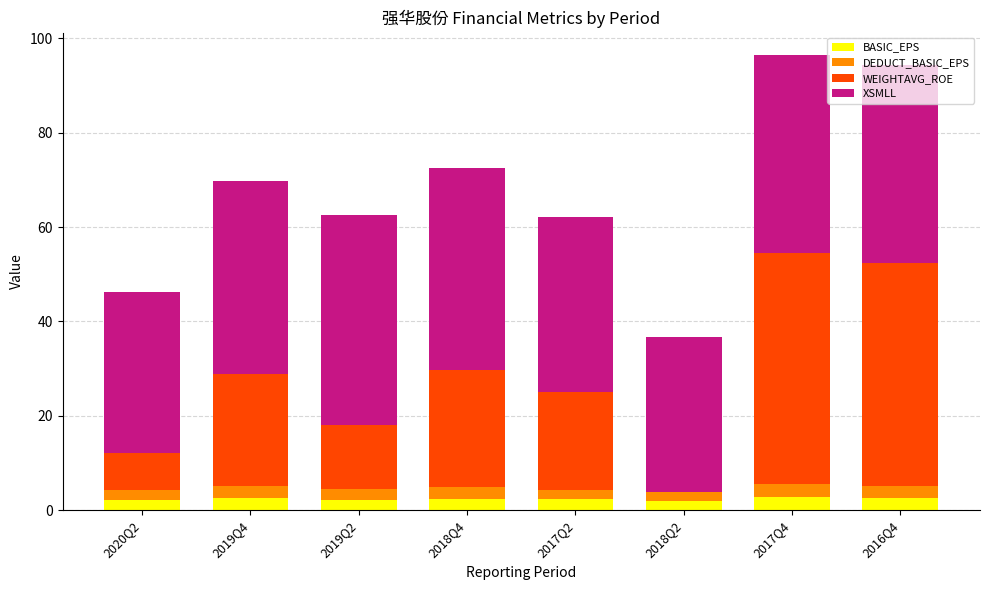

What is the total value across all series at 2018Q4?

72.5